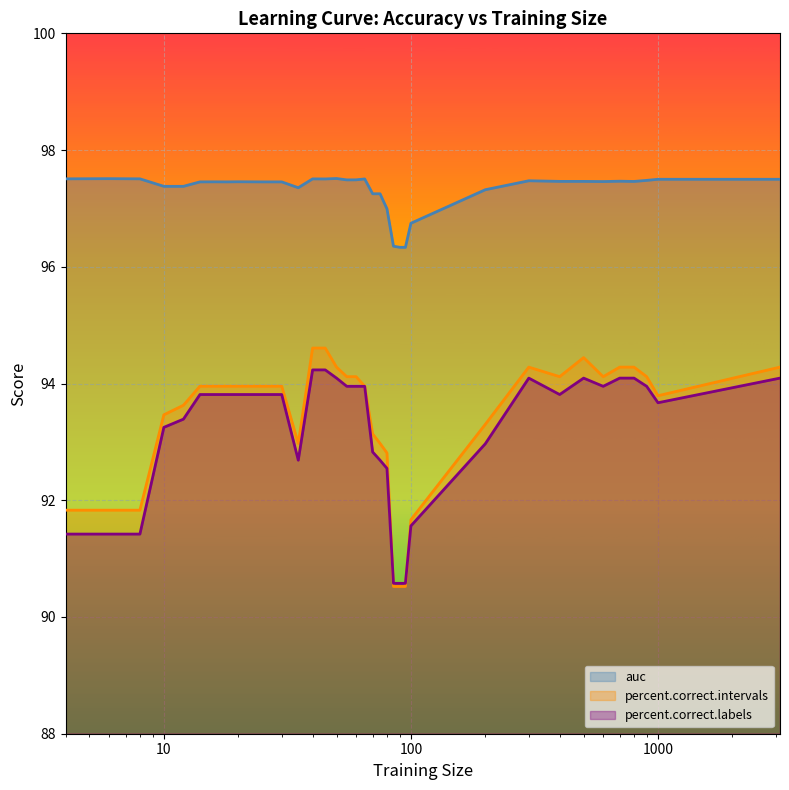

What is the difference between the percent.correct.labels values at 10 and 40?

1.0